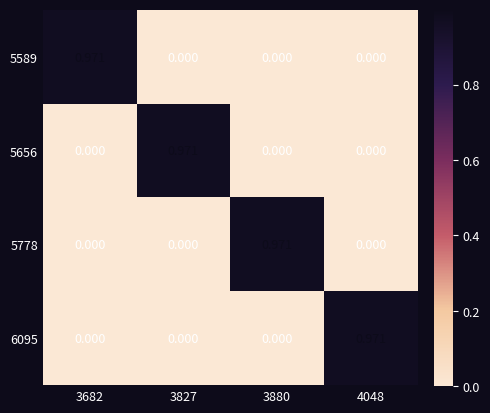

Is the value of 6095 at 4048 greater than the value of 5778 at 4048?

Yes